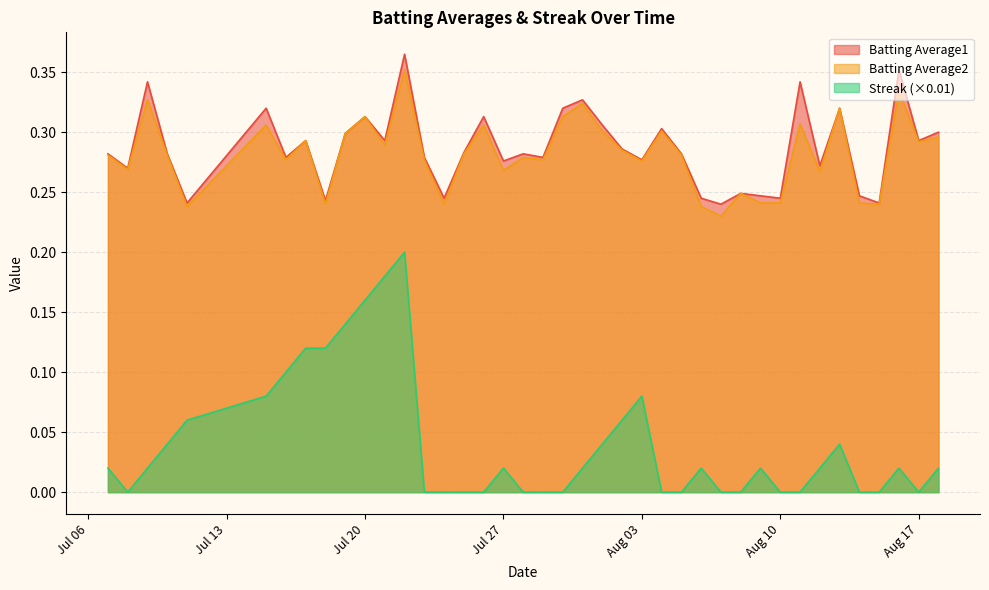

Count the number of categories in the chart.

40